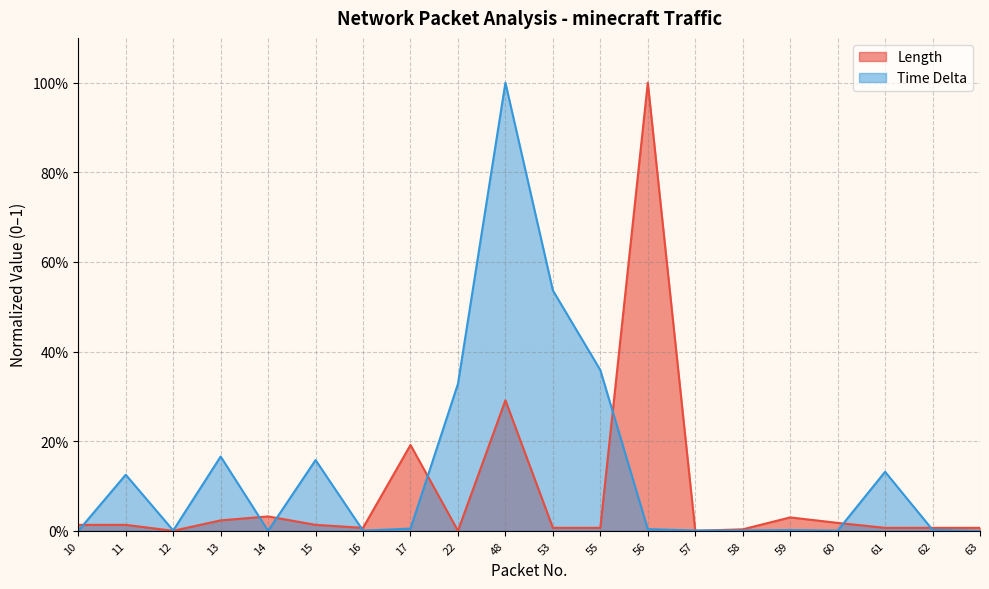

Which category has the lowest value in the Length series?

12